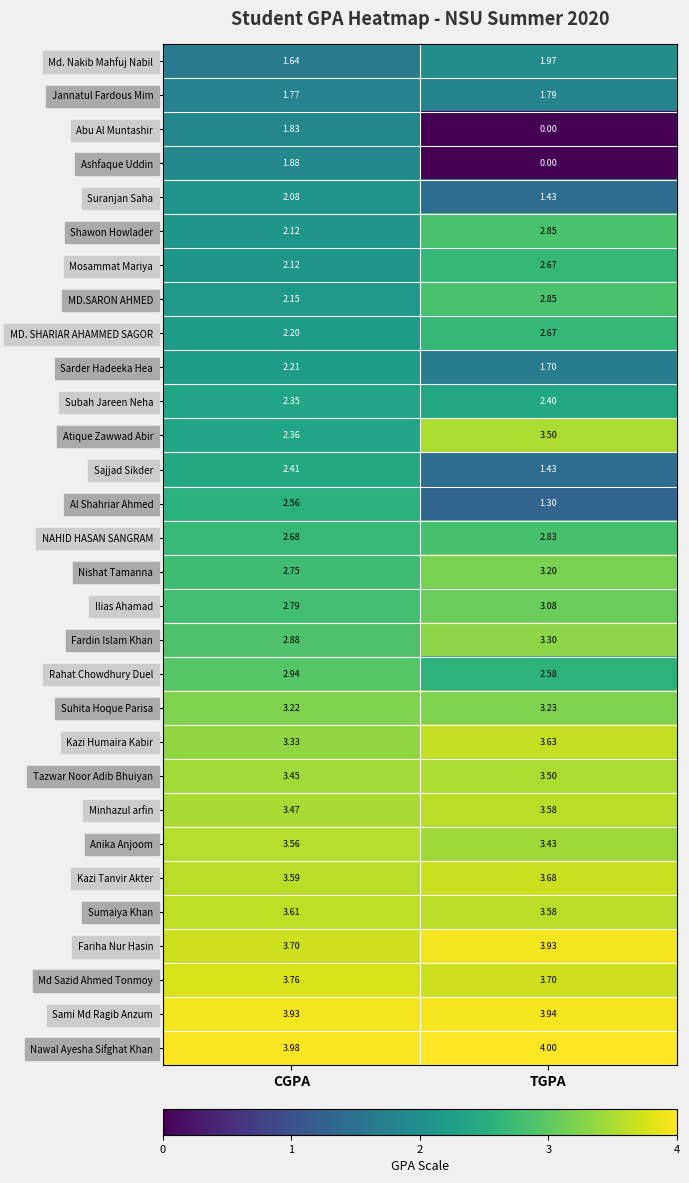

At which label is Nawal Ayesha Sifghat Khan closest to 3?

CGPA